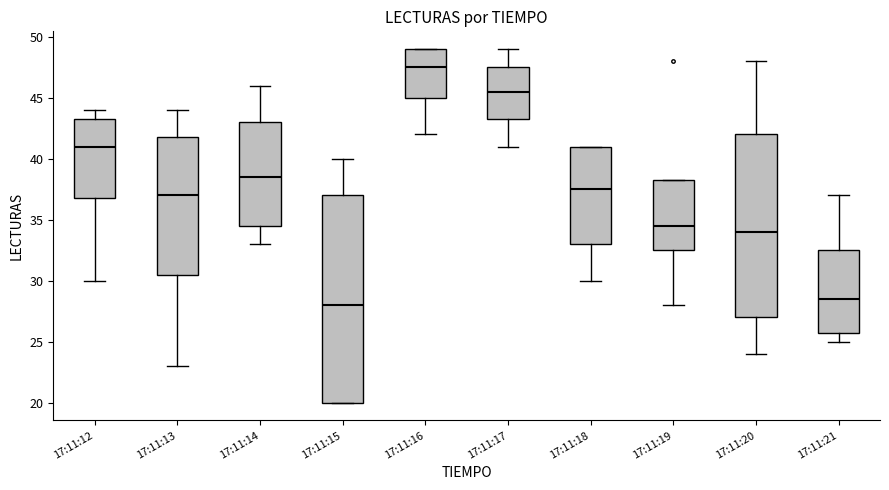

Which box has the lowest median line?

17:11:15